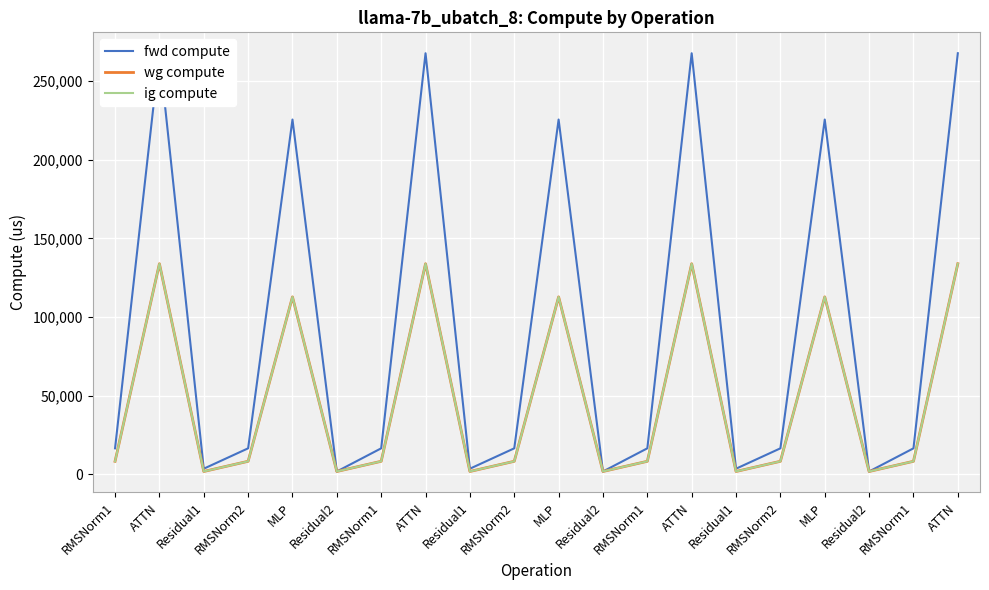

How many values in the ig compute series are below 8247?

6